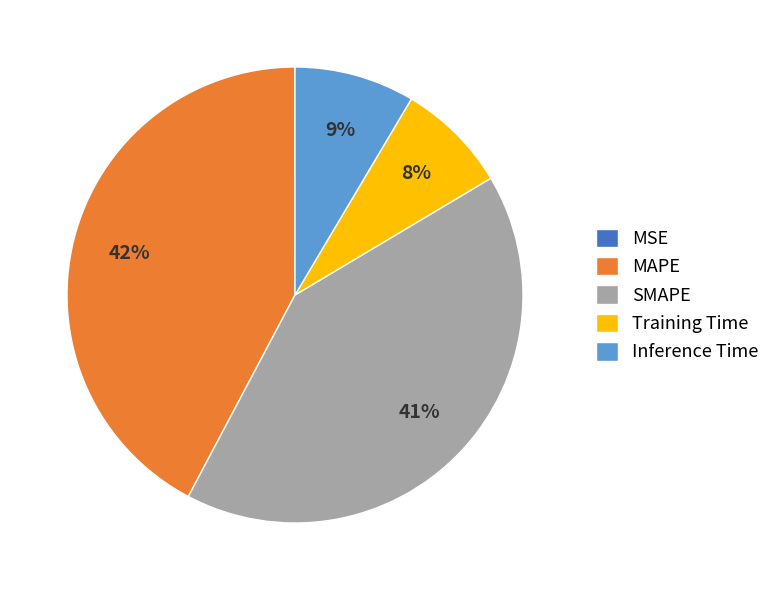

Is SMAPE the majority of the pie?

No